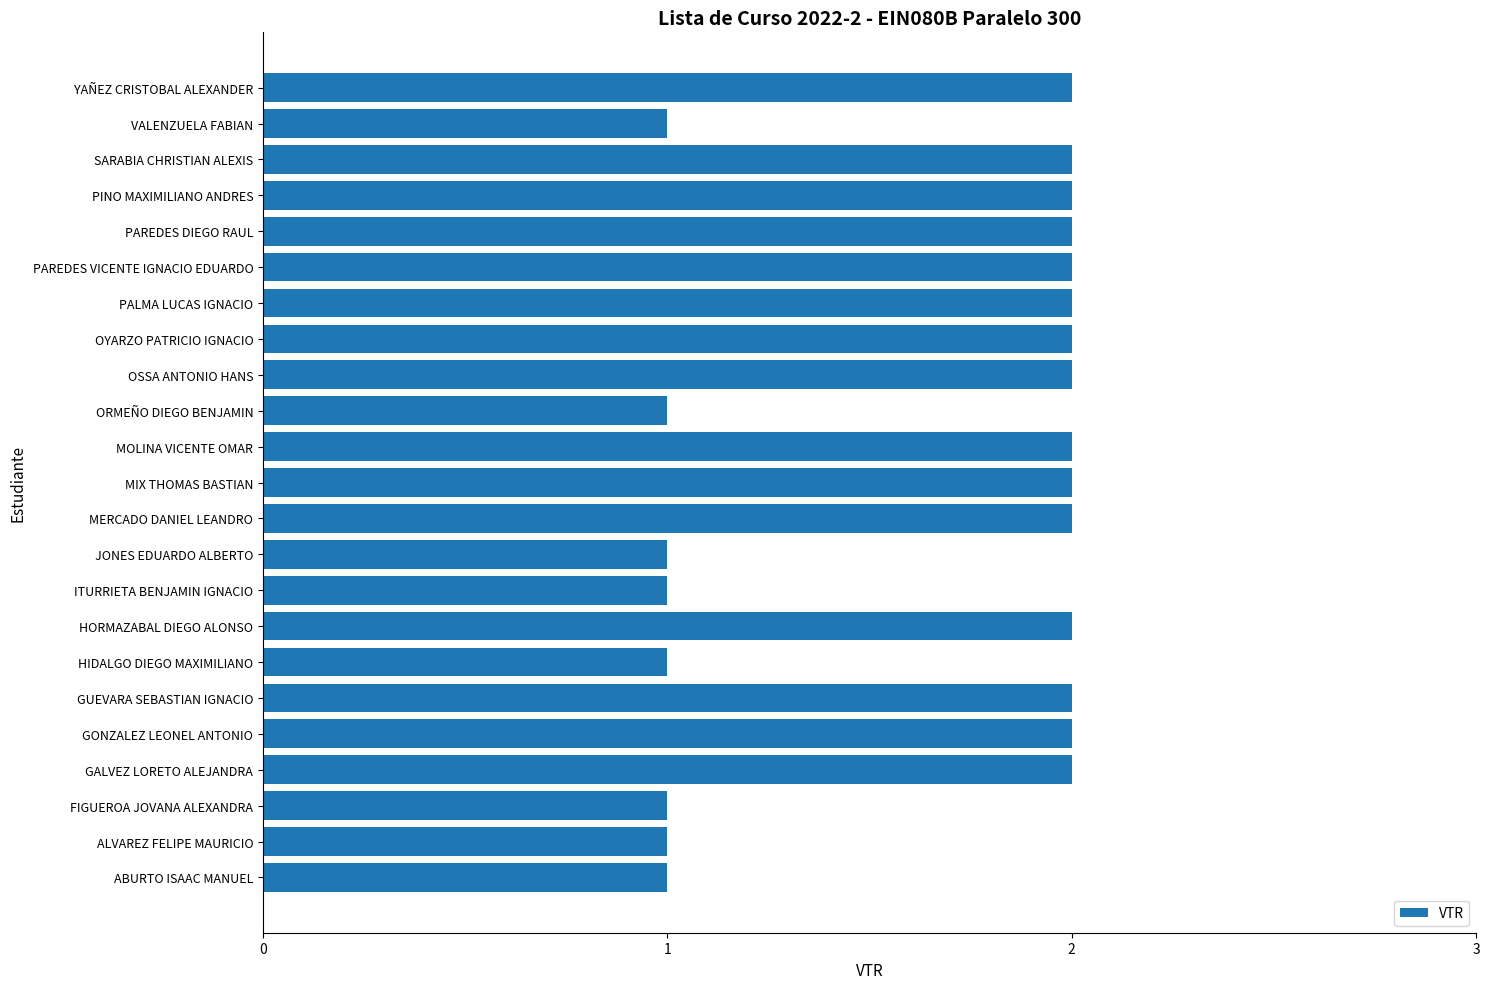

Approximately how many times larger is the value at MIX THOMAS BASTIAN compared to YAÑEZ CRISTOBAL ALEXANDER?

1.0